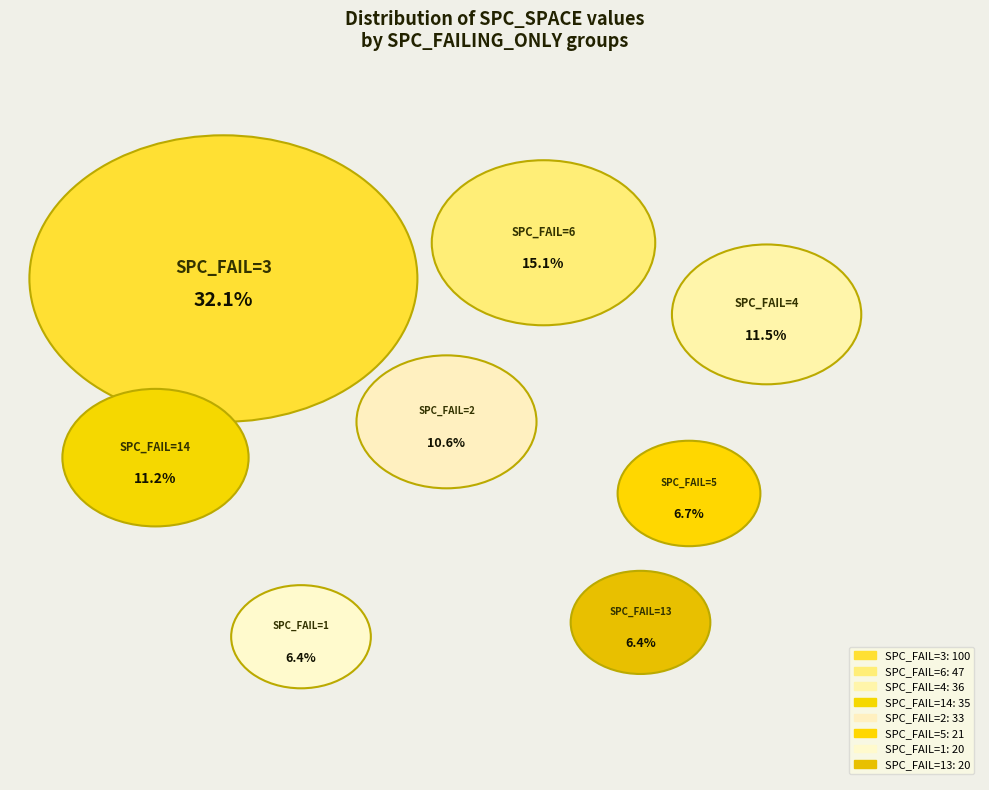

The 11 slice represents 1% of the pie. True or false?

False